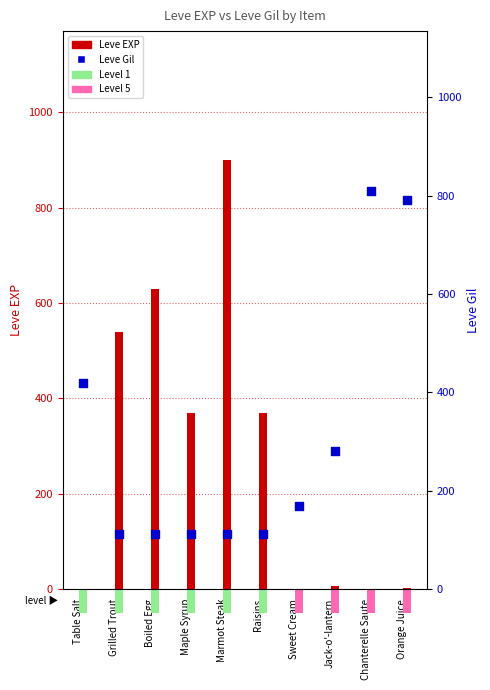

What is the total value across all series at Marmot Steak?

1013